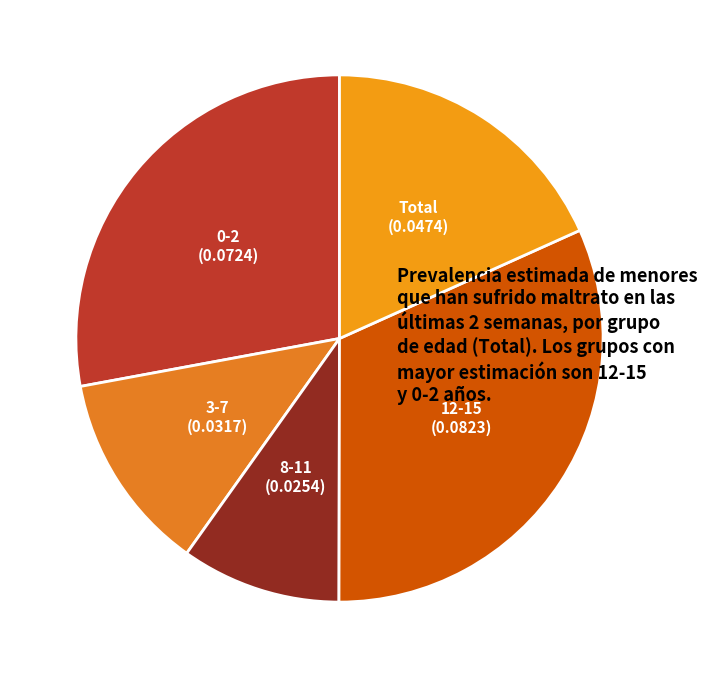

How many slices are in this pie chart?

5